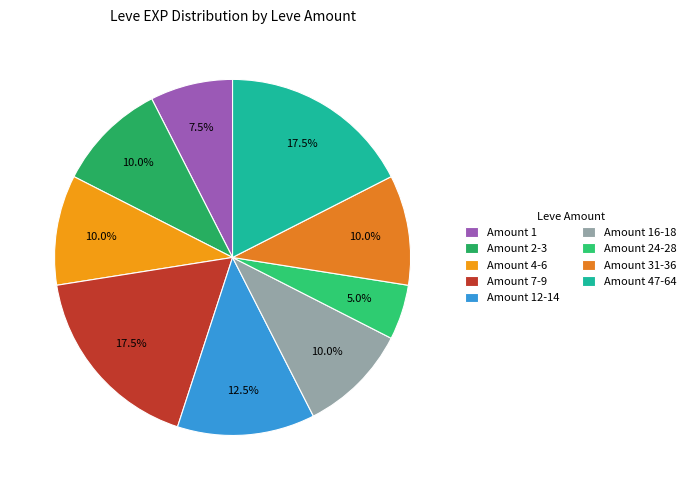

Is there any slice that represents more than half of the pie?

No